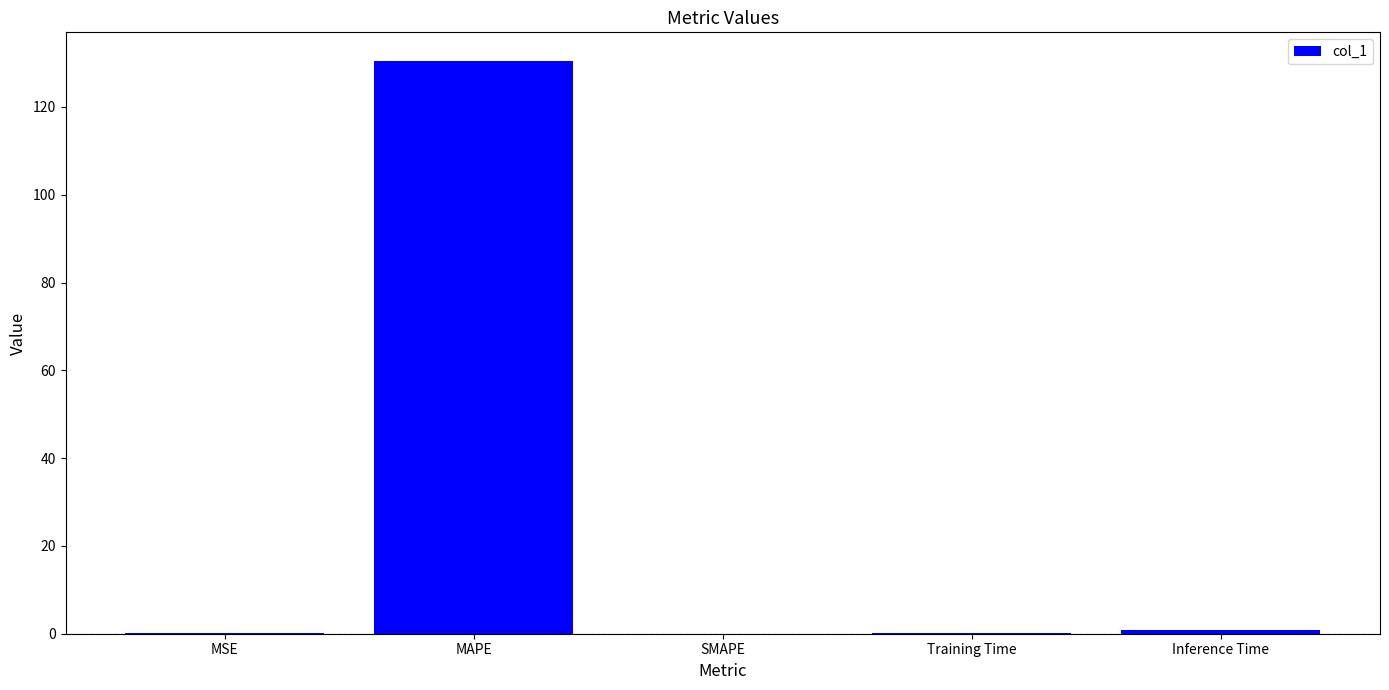

The value at SMAPE is 0.0. True or false?

True